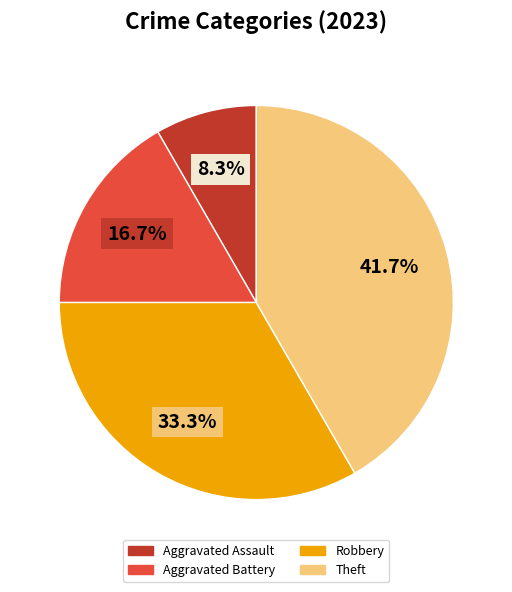

What is the ratio of the value at Aggravated Battery to the value at Aggravated Assault?

2.0